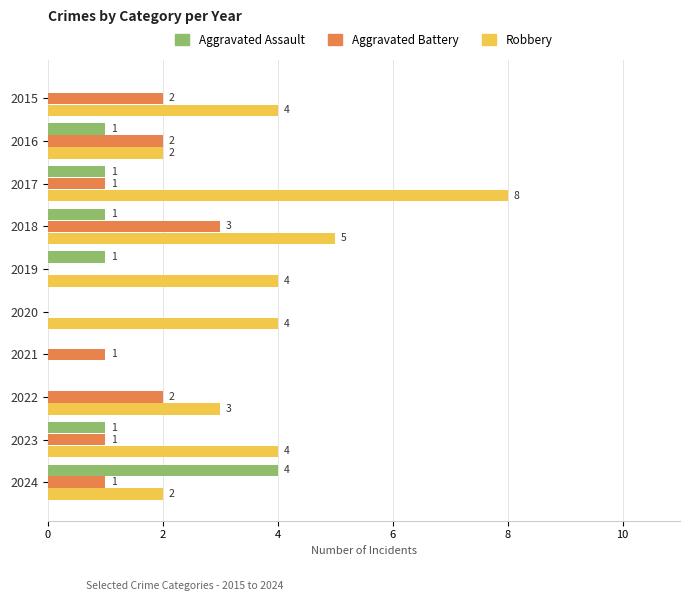

What is the sum of all Robbery values?

36